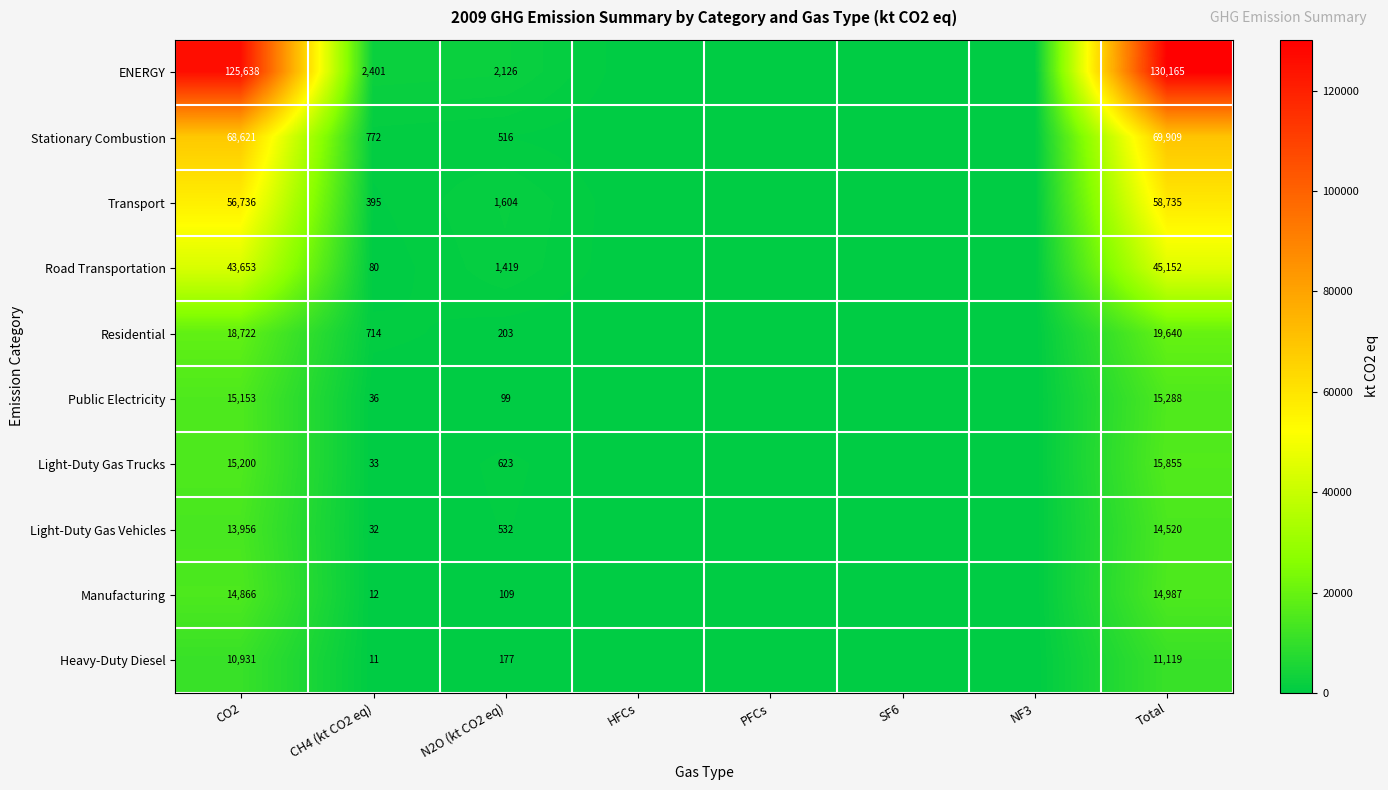

What is the total value across all series at N2O (kt CO2 eq)?

7408